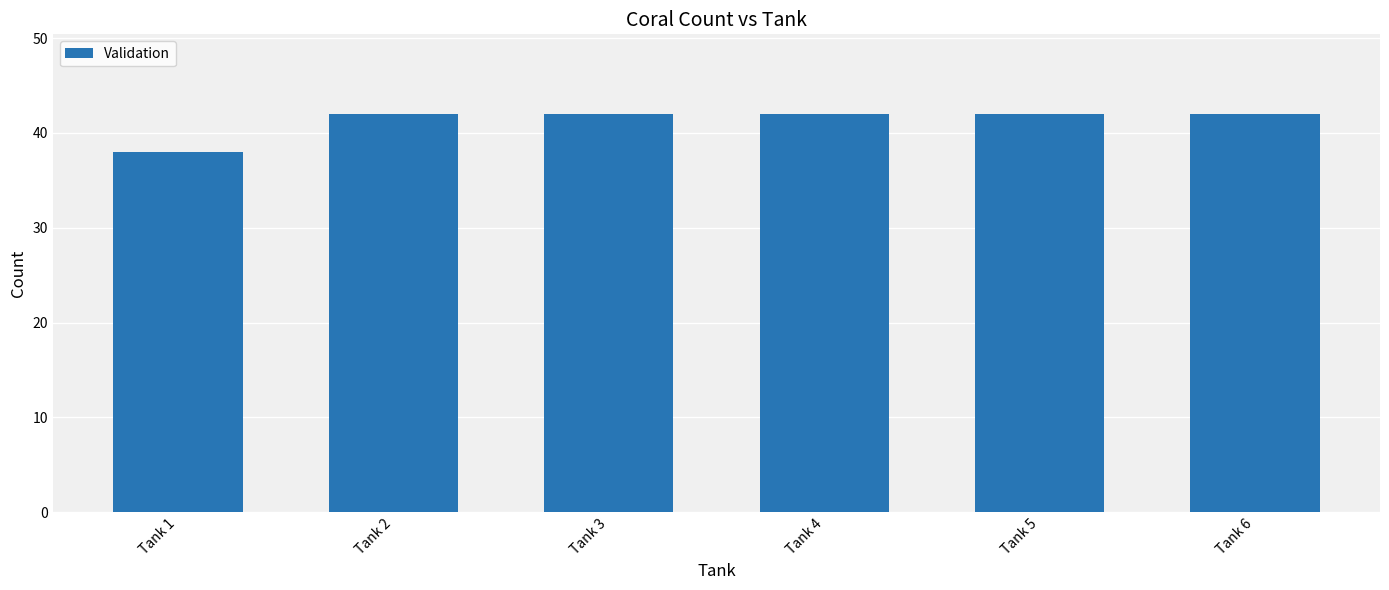

What is the value of the 2nd bar from the left?

42